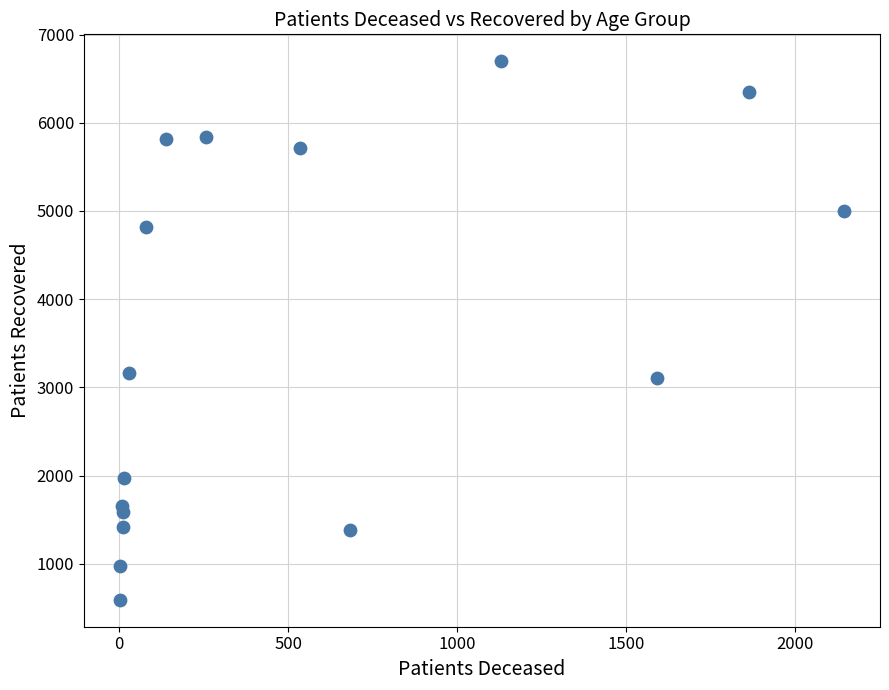

What is the range of Y values (max minus min)?

6104